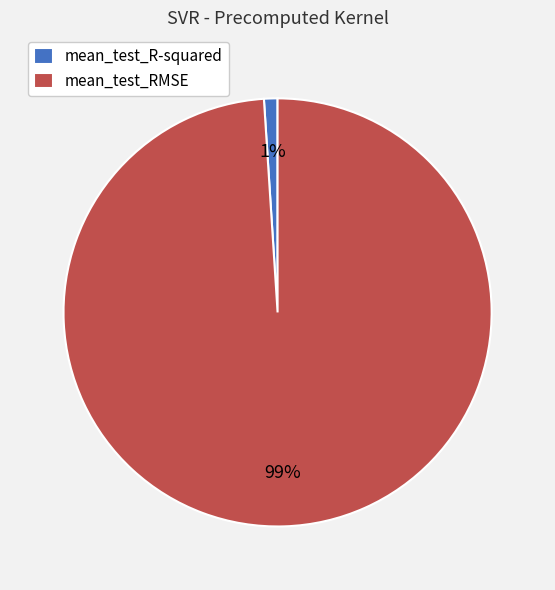

Does mean_test_RMSE account for over 50% of the chart?

Yes